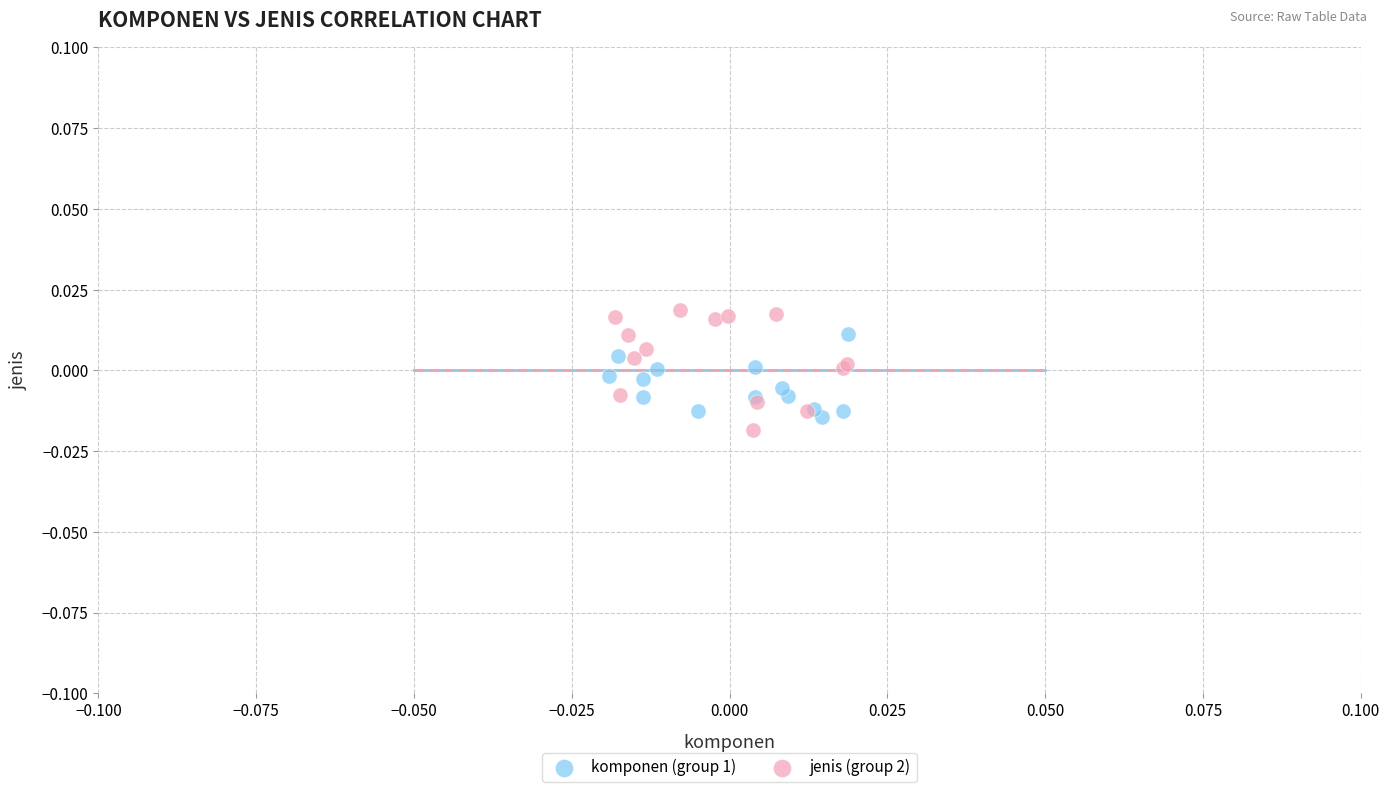

Which series has the widest spread of Y values?

jenis (group 2)